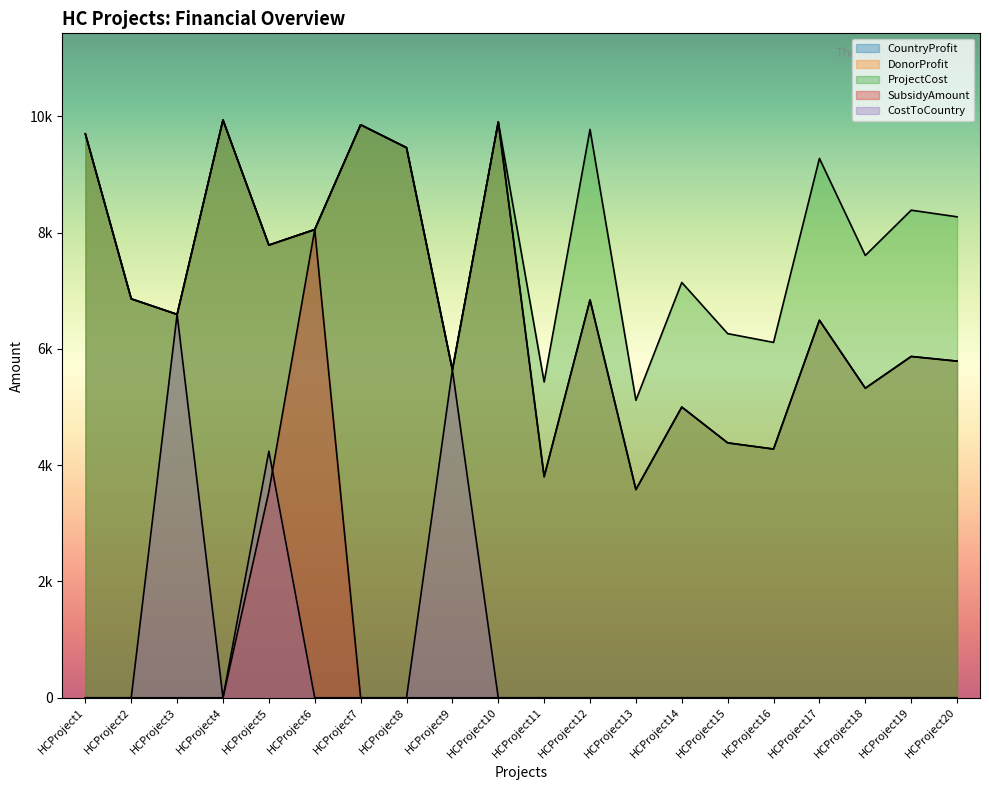

The CostToCountry series shows 4074 at HCProject7. True or false?

False